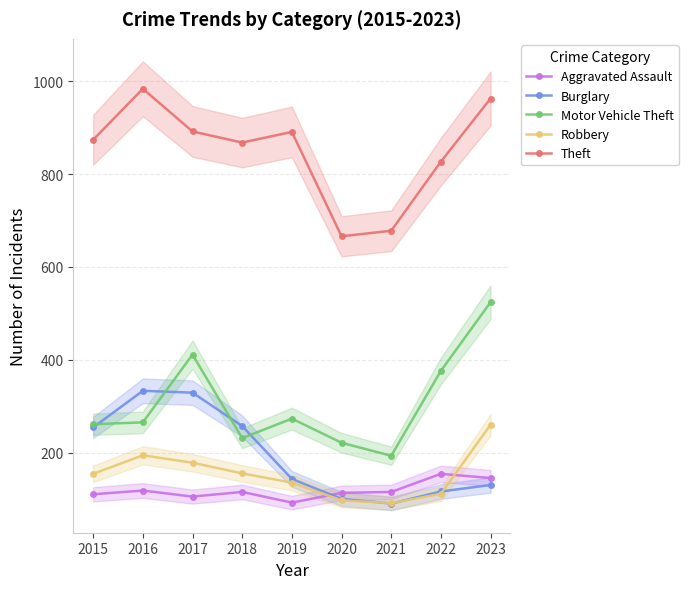

Is this an area chart (filled region under the line)?

No